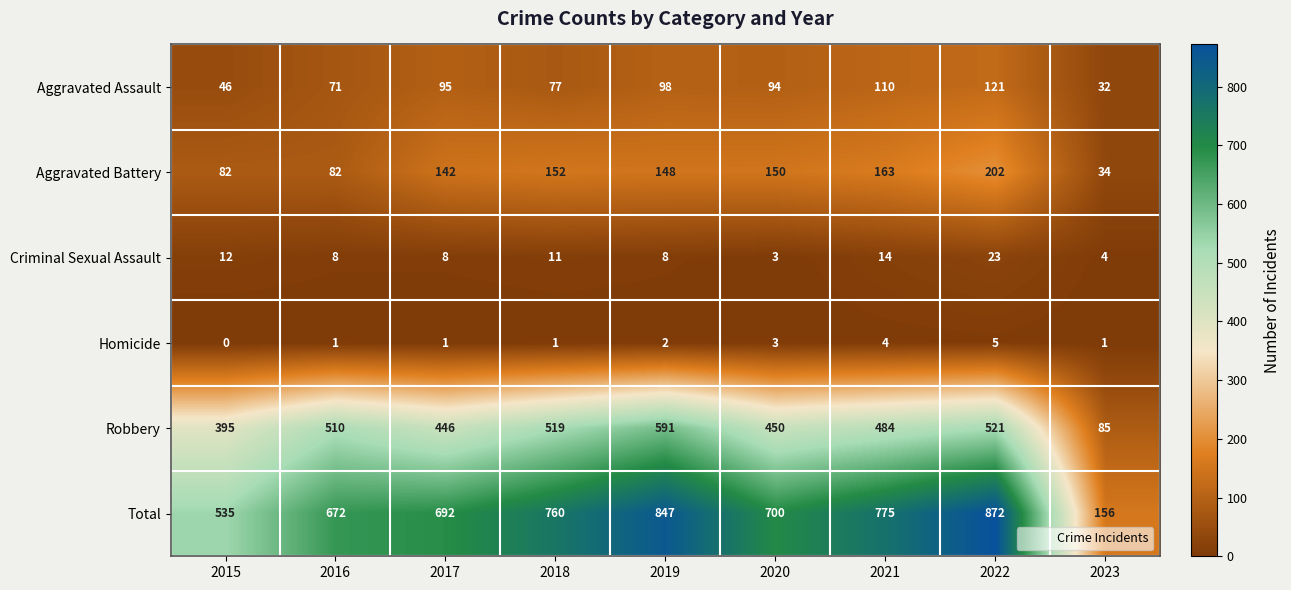

Which series has the largest total across all categories?

Total